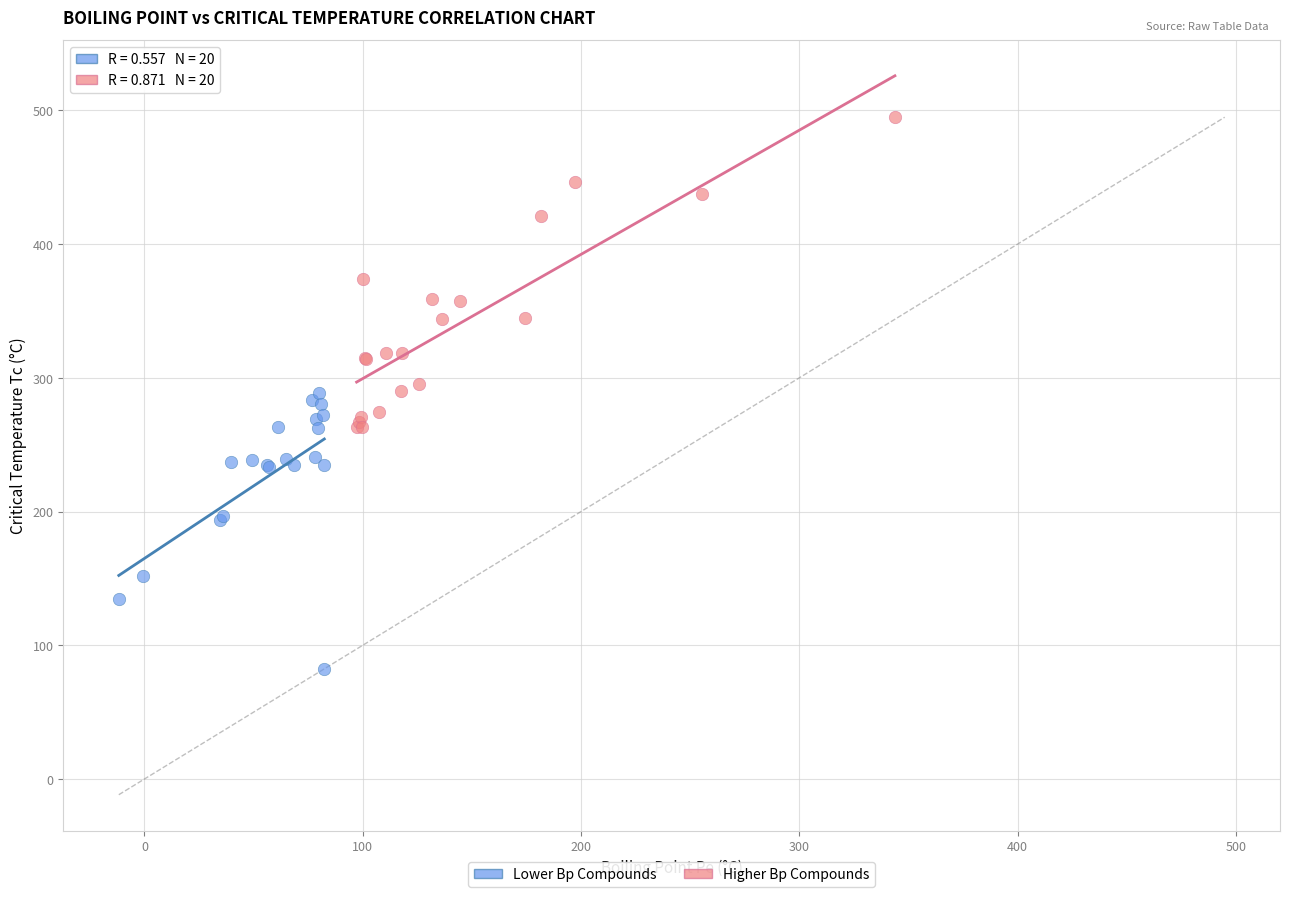

Which series has the widest spread of Y values?

Higher Bp Compounds